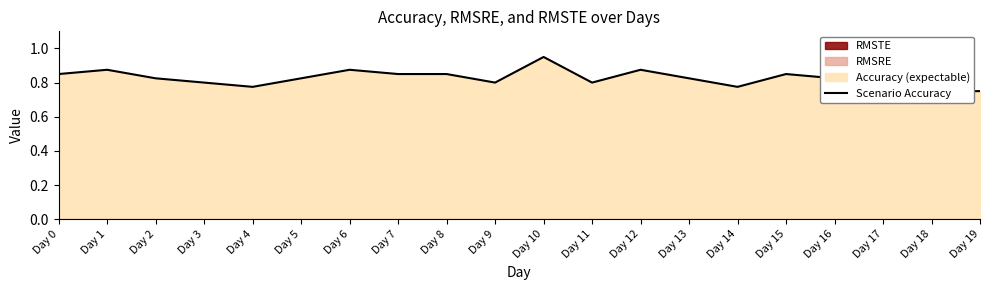

True or false: the data has more than 0 interior local peaks.

True